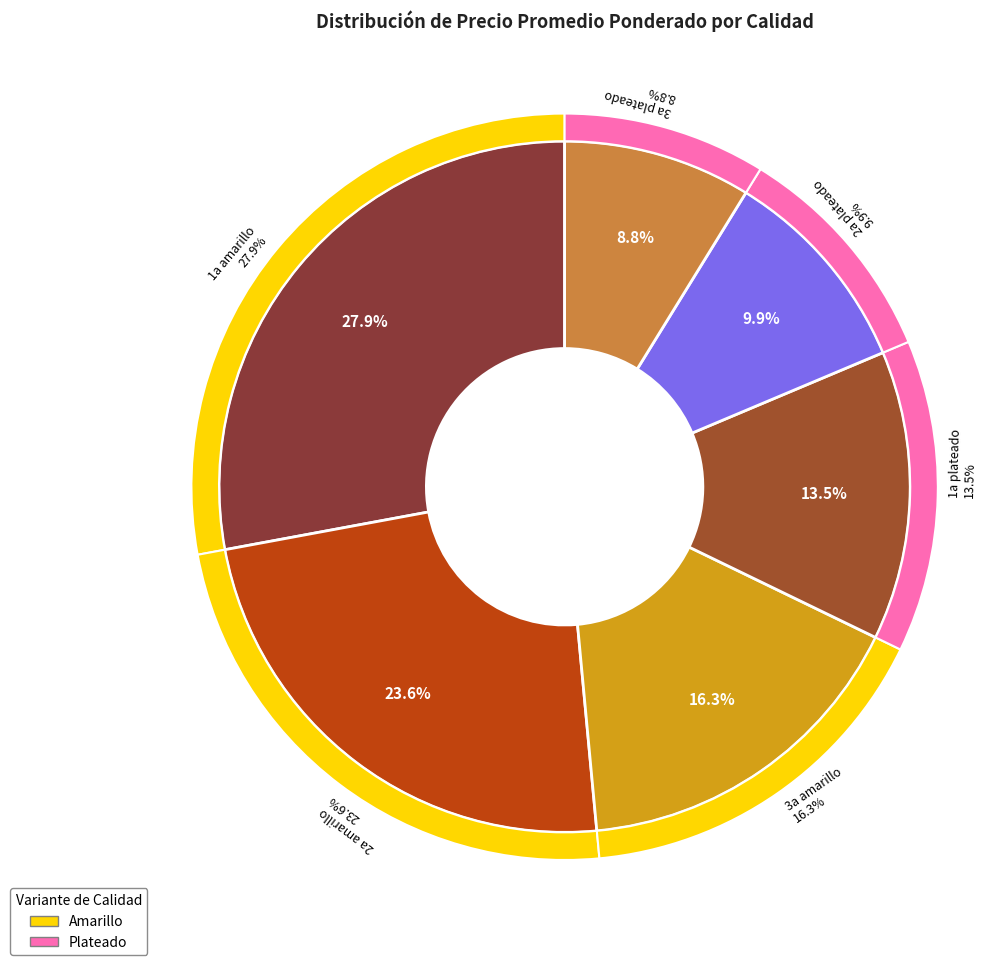

Is there any slice that represents more than half of the pie?

No